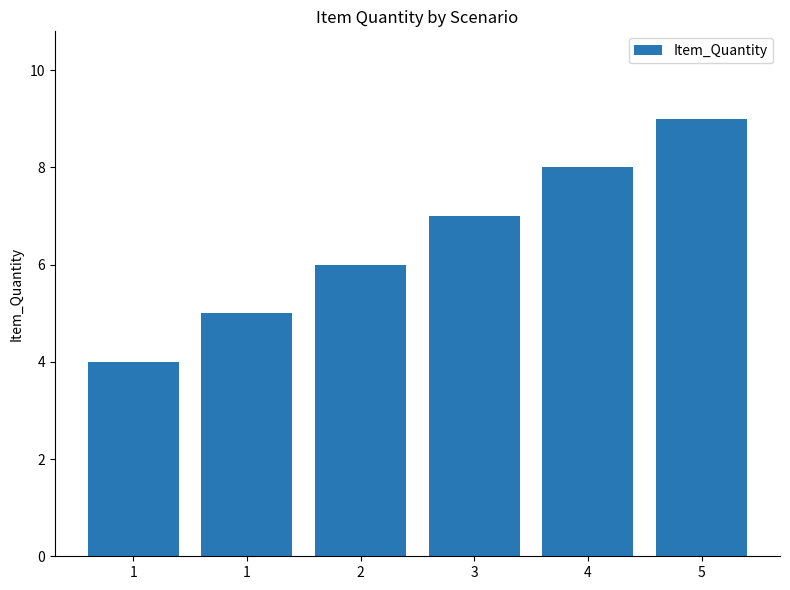

List the labels in order of value, smallest first.

1, 1, 2, 3, 4, 5